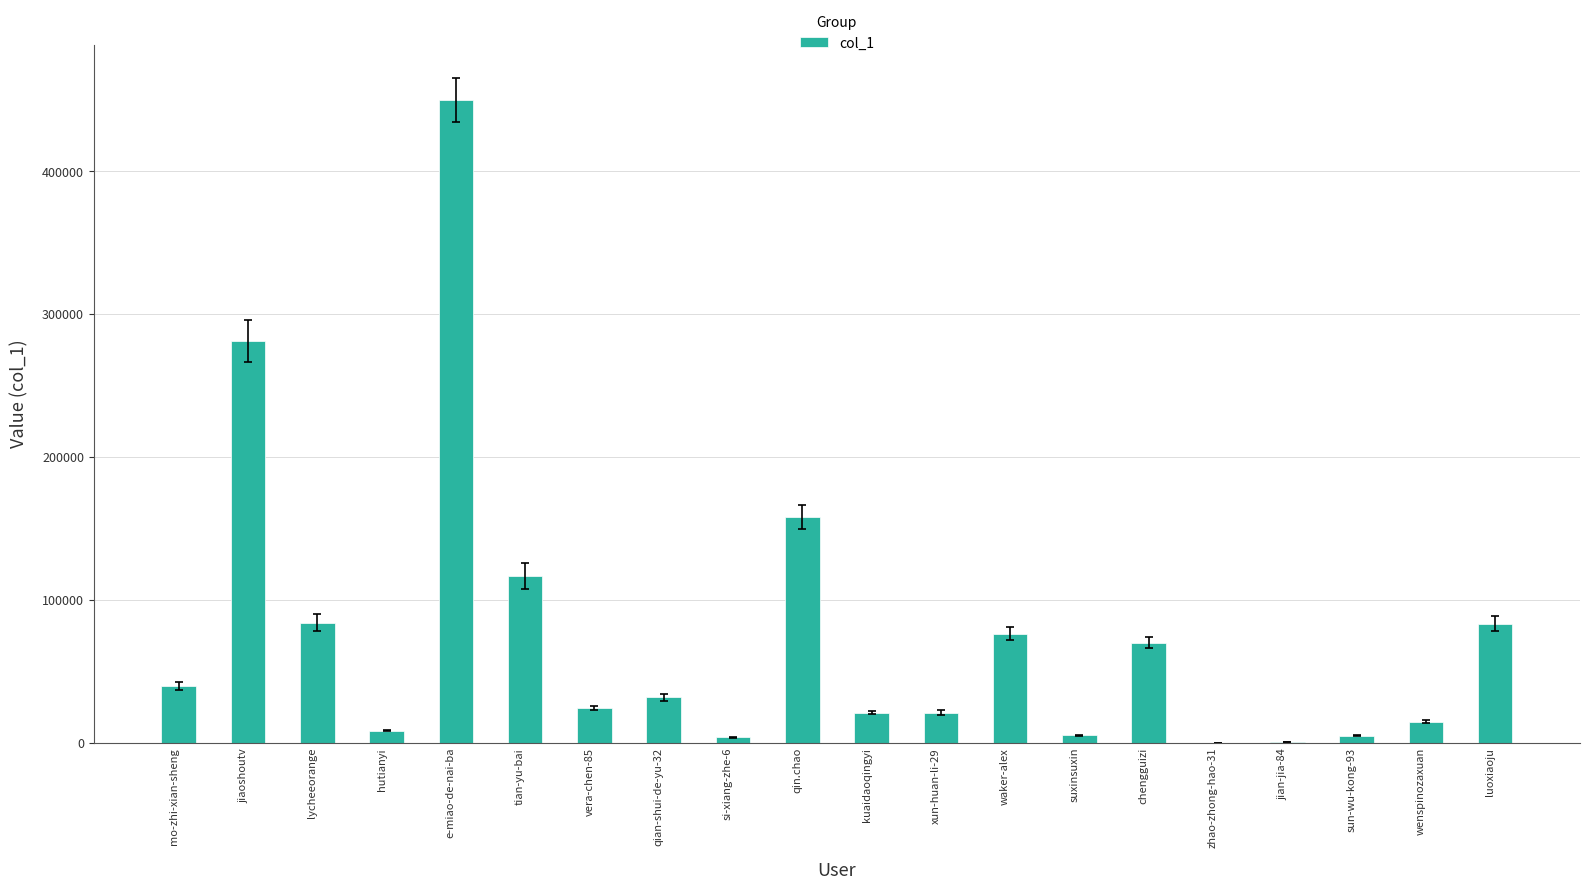

Which has a higher value, mo-zhi-xian-sheng or hutianyi?

mo-zhi-xian-sheng